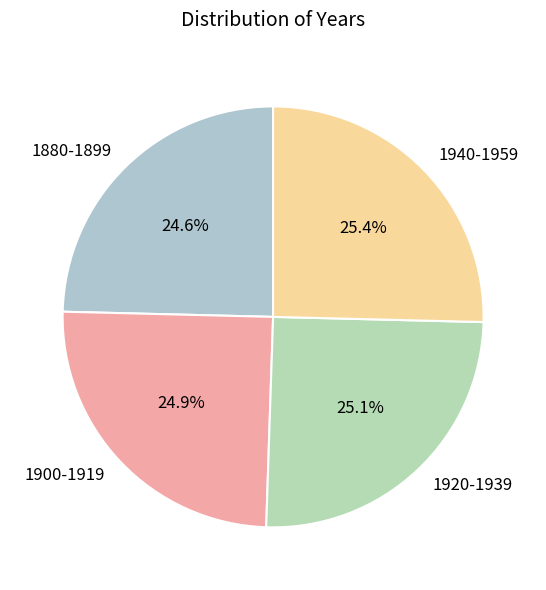

To the nearest percent, what percentage of the pie is 1920-1939?

25%